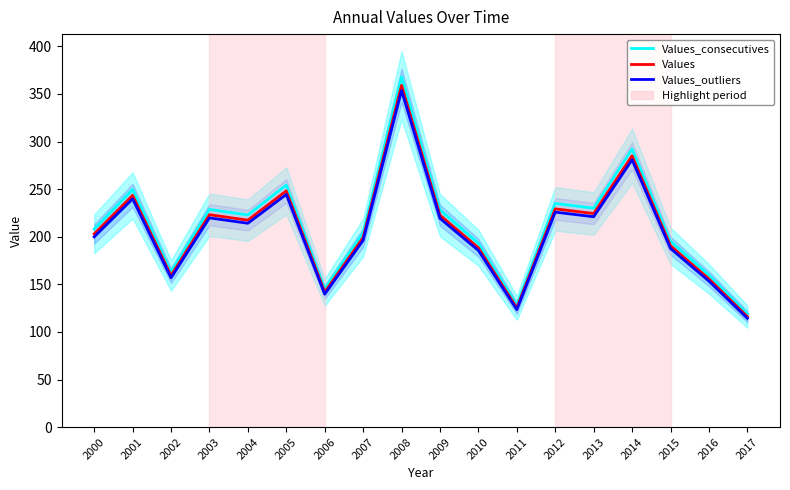

Reading left to right, list all the values displayed in this chart.

Values_consecutives: 2000=208.0	2001=249.5	2002=163.2	2003=228.7	2004=222.9	2005=254.4	2006=145.3	2007=204.2	2008=368.0	2009=228.2	2010=193.1	2011=128.4	2012=235.0	2013=230.0	2014=292.2	2015=195.3	2016=159.6	2017=119.0
Values: 2000=202.9	2001=243.5	2002=159.2	2003=223.1	2004=217.4	2005=248.2	2006=141.8	2007=199.2	2008=359.0	2009=222.6	2010=188.4	2011=125.3	2012=229.3	2013=224.4	2014=285.0	2015=190.5	2016=155.7	2017=116.1
Values_outliers: 2000=199.9	2001=239.8	2002=156.8	2003=219.8	2004=214.2	2005=244.4	2006=139.7	2007=196.2	2008=353.6	2009=219.3	2010=185.6	2011=123.4	2012=225.8	2013=221.0	2014=280.8	2015=187.7	2016=153.4	2017=114.4